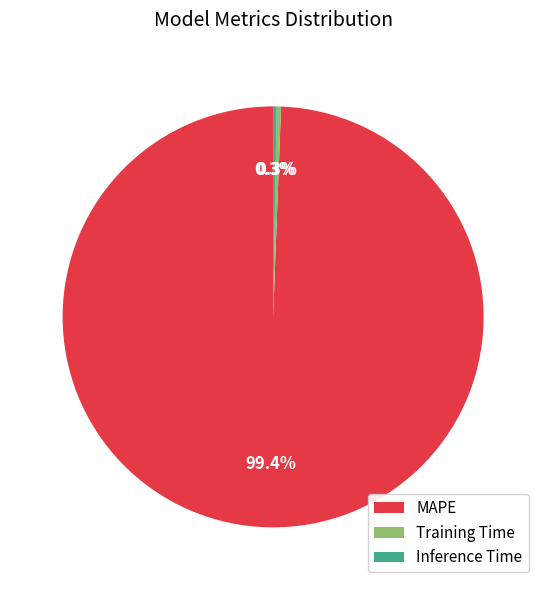

The Training Time slice represents 0% of the pie. True or false?

True